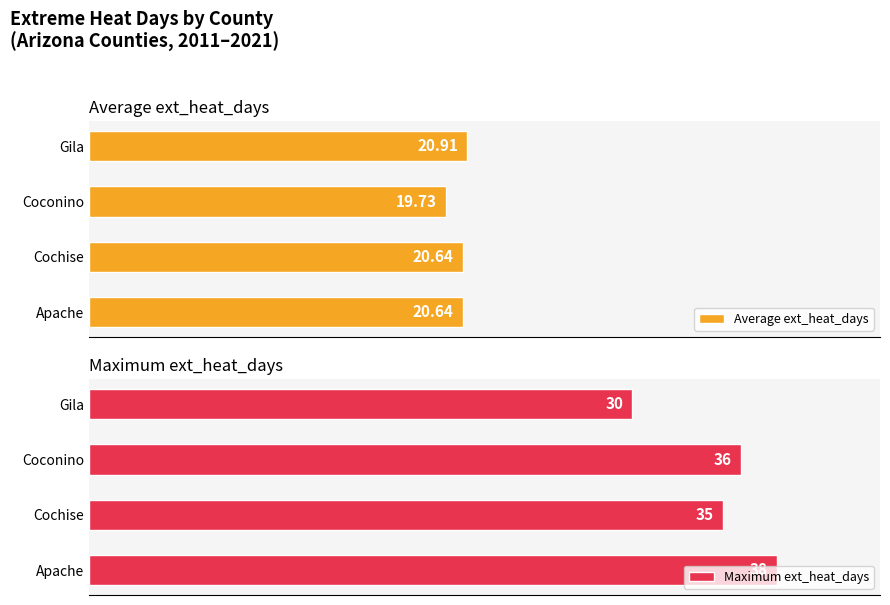

Where is Average ext_heat_days nearest to the value 20?

Coconino